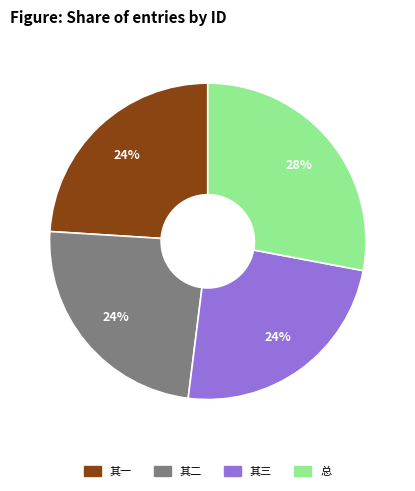

To the nearest percent, what is the difference between the largest and smallest slice percentages?

4%